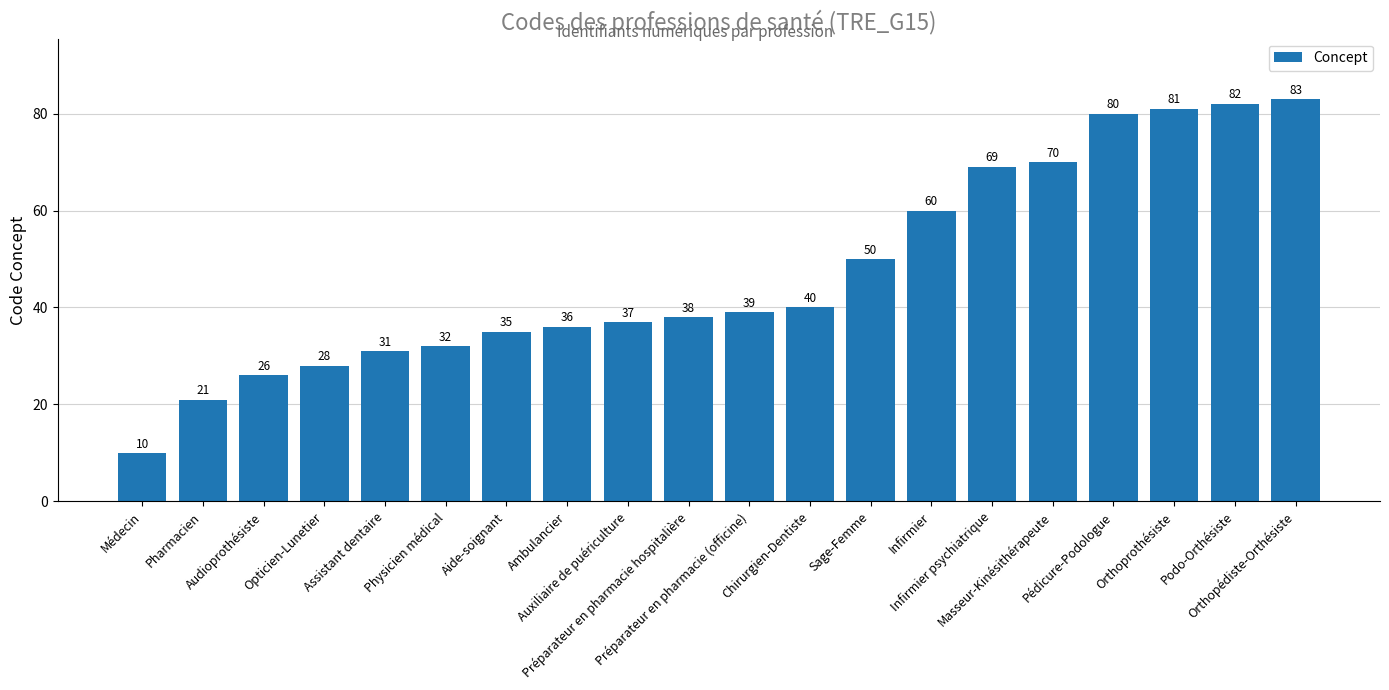

Which label corresponds to the largest value in the chart?

Orthopédiste-Orthésiste